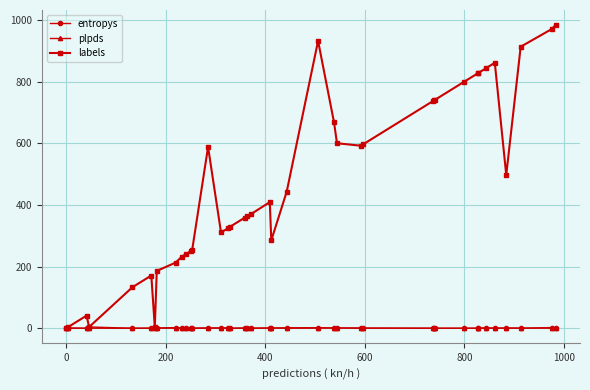

What is the highest value of the labels series?

983.0